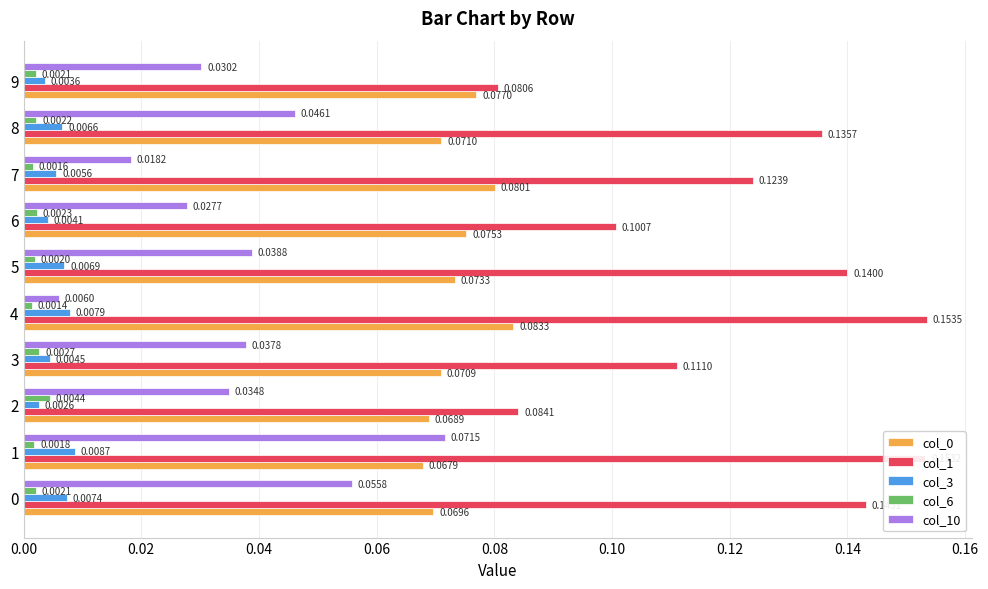

Which series changed the most between 7 and 8?

col_10